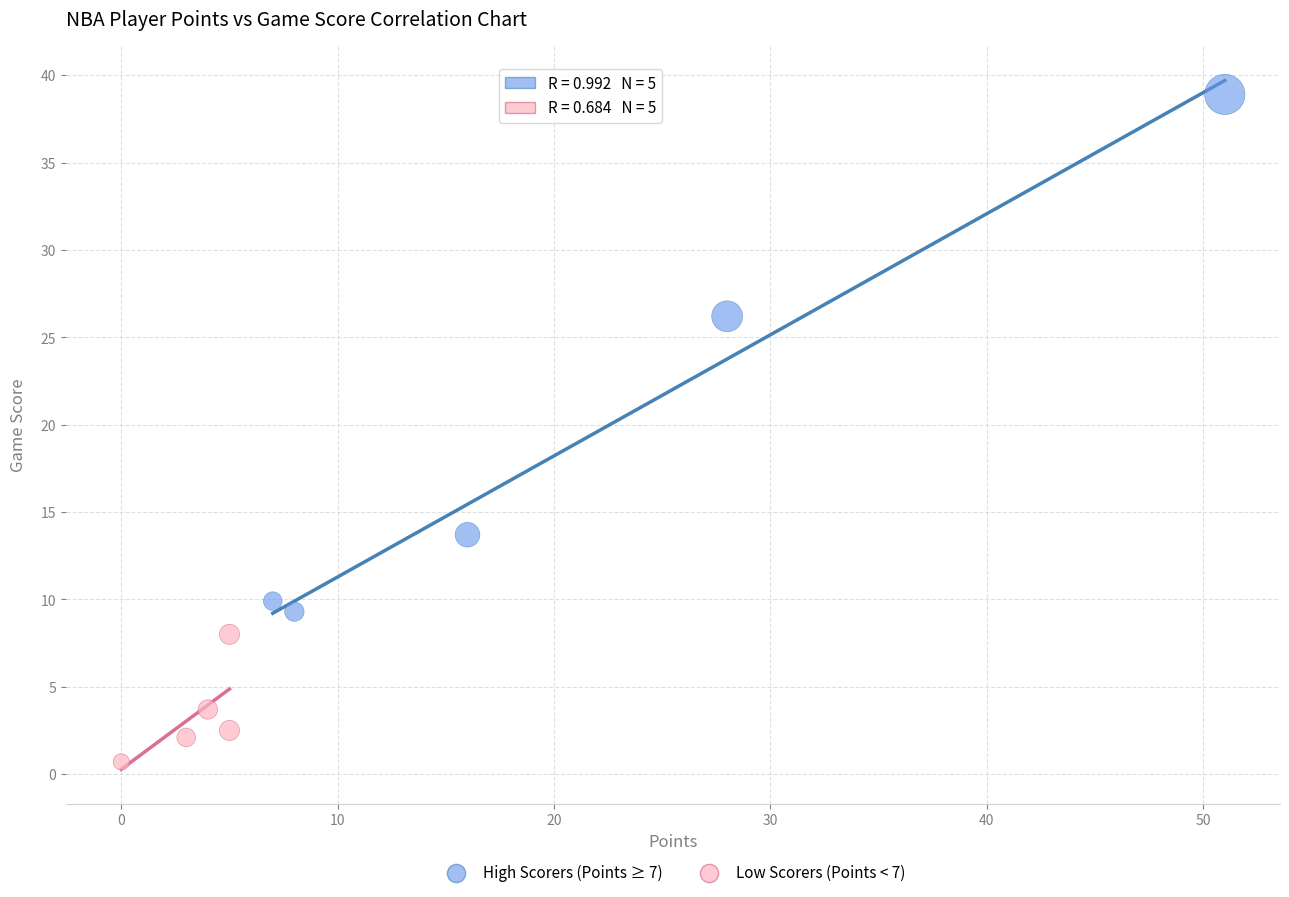

What are all the series names shown in the legend?

High Scorers (Points ≥ 7), Low Scorers (Points < 7)